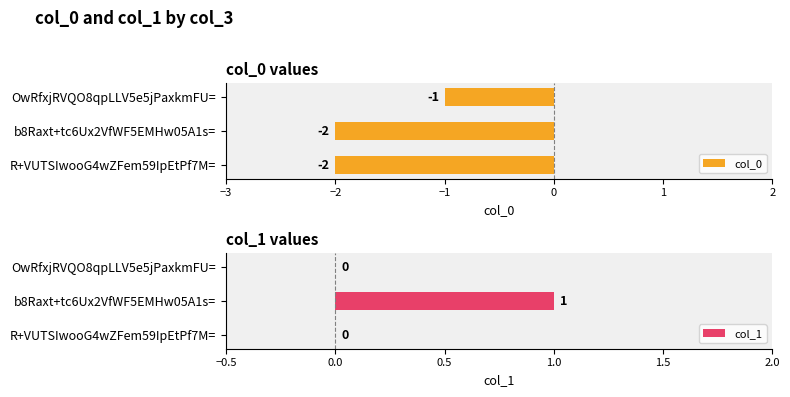

What are all the series names shown in the legend?

col_0, col_1